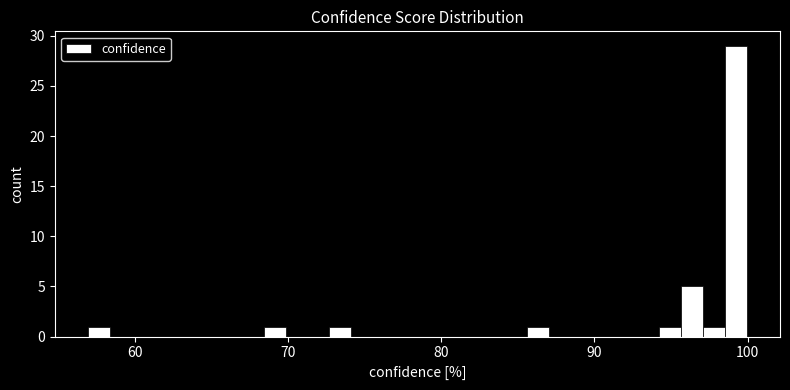

Read against the x-axis, roughly where is the centre of the tallest bar?

99